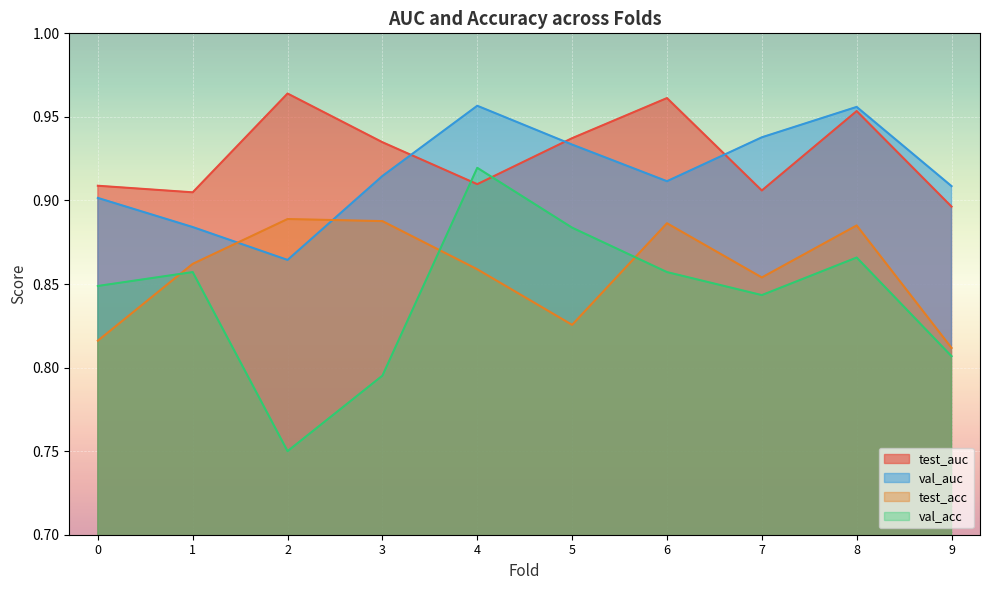

What are all the series names shown in the legend?

test_auc, val_auc, test_acc, val_acc